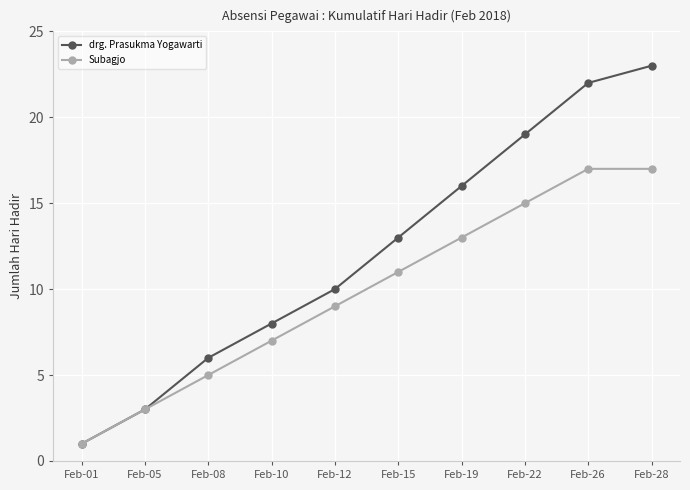

What is the difference between the drg. Prasukma Yogawarti values at Feb-10 and Feb-12?

2